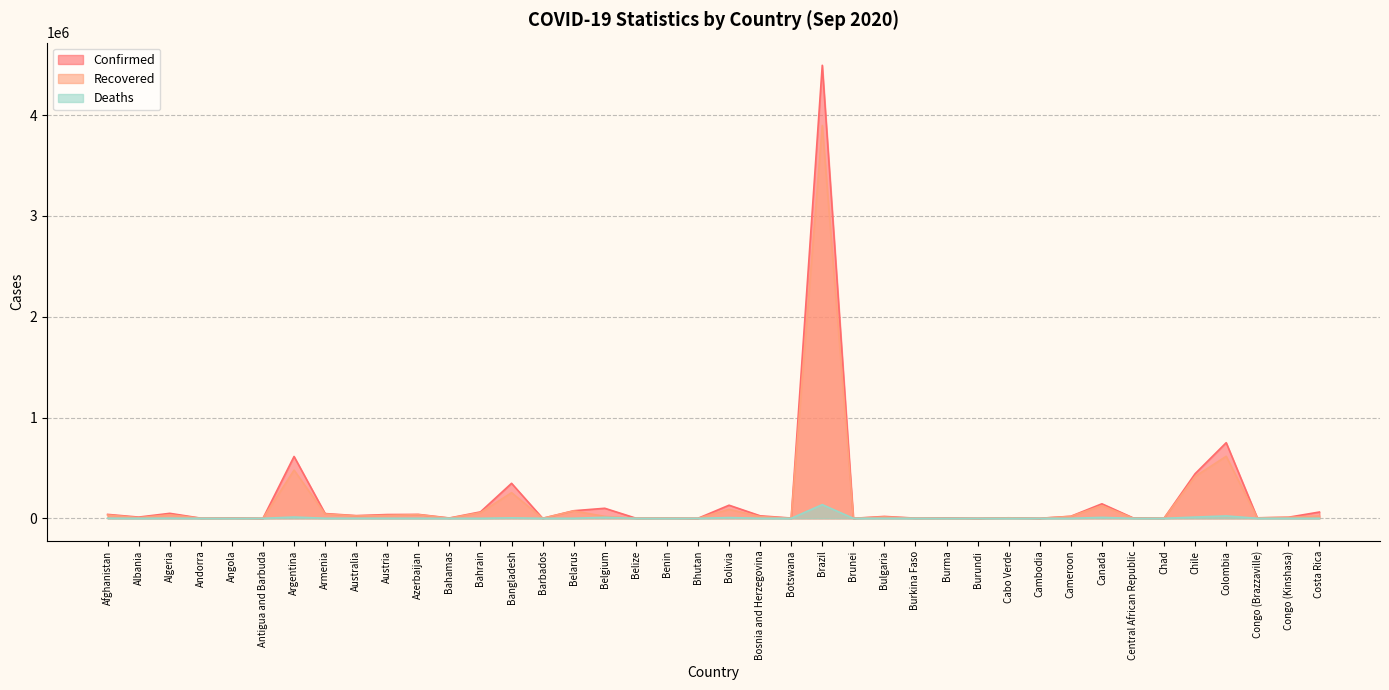

At which category is the sum across all series the highest?

Brazil